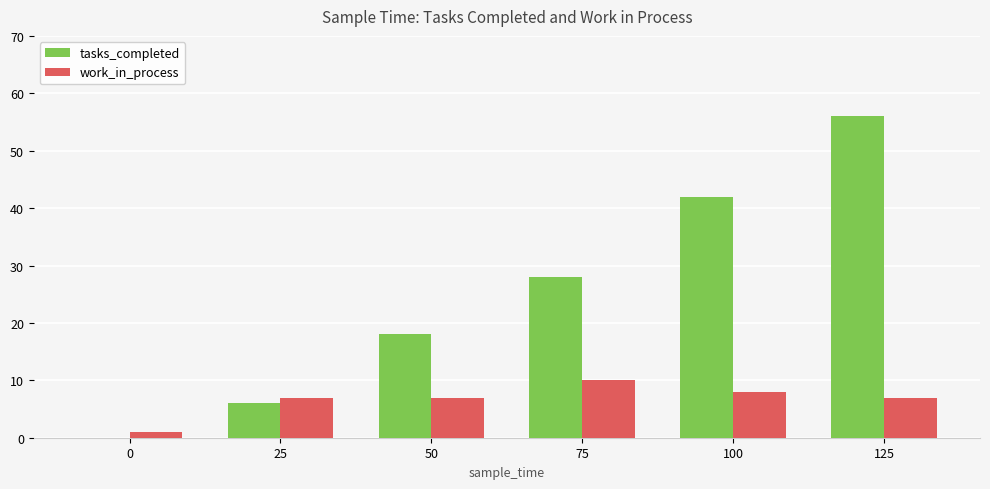

What is the highest value of the work_in_process series?

10